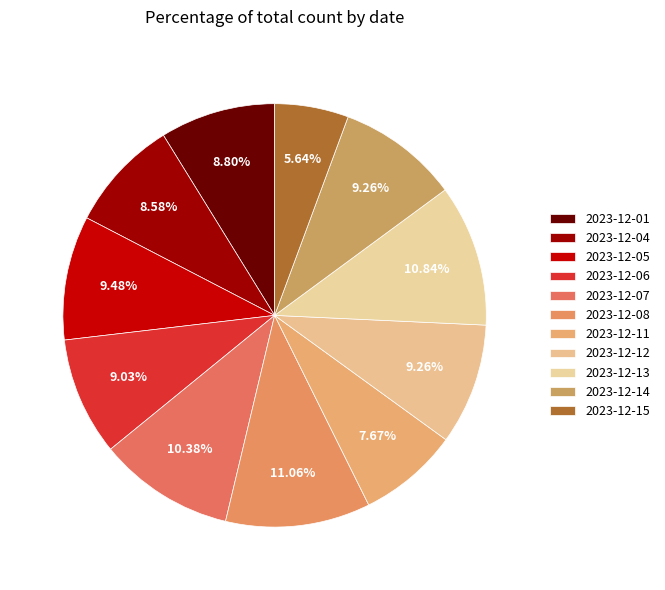

Count the number of slices in the pie.

11